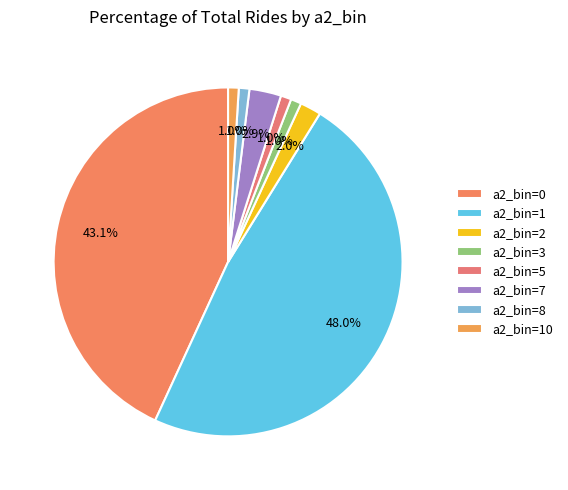

Is there any slice that represents more than half of the pie?

No